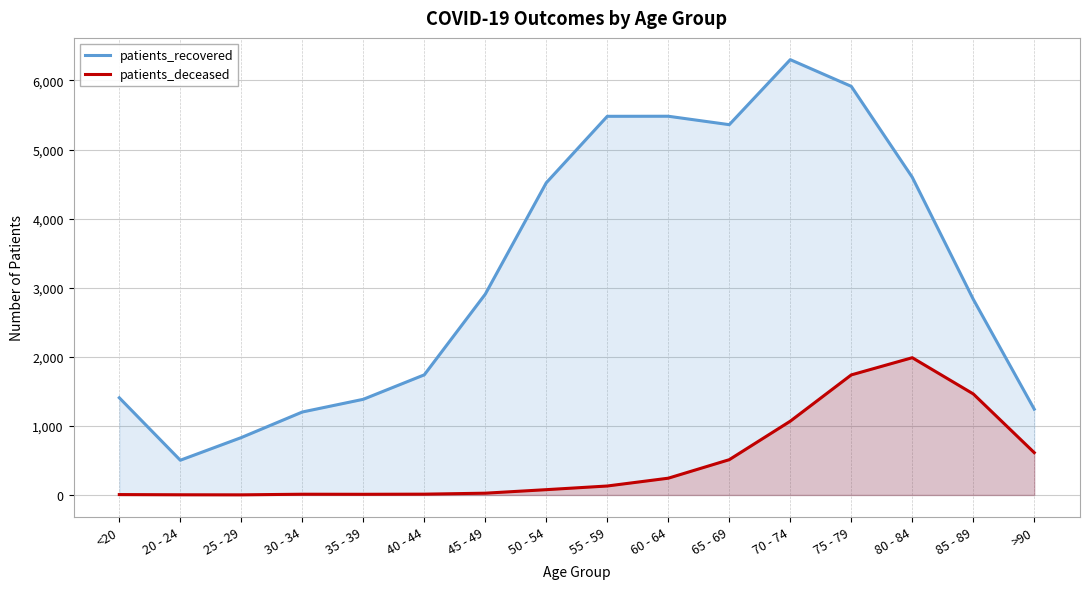

How many data points in patients_recovered are above 2907?

7